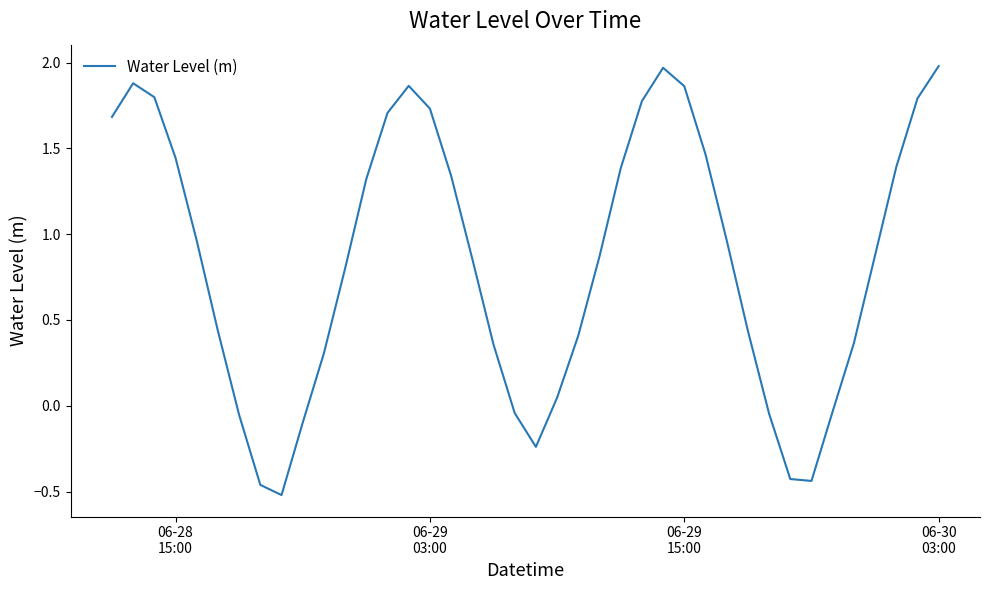

What is the difference between the maximum and minimum values?

2.5